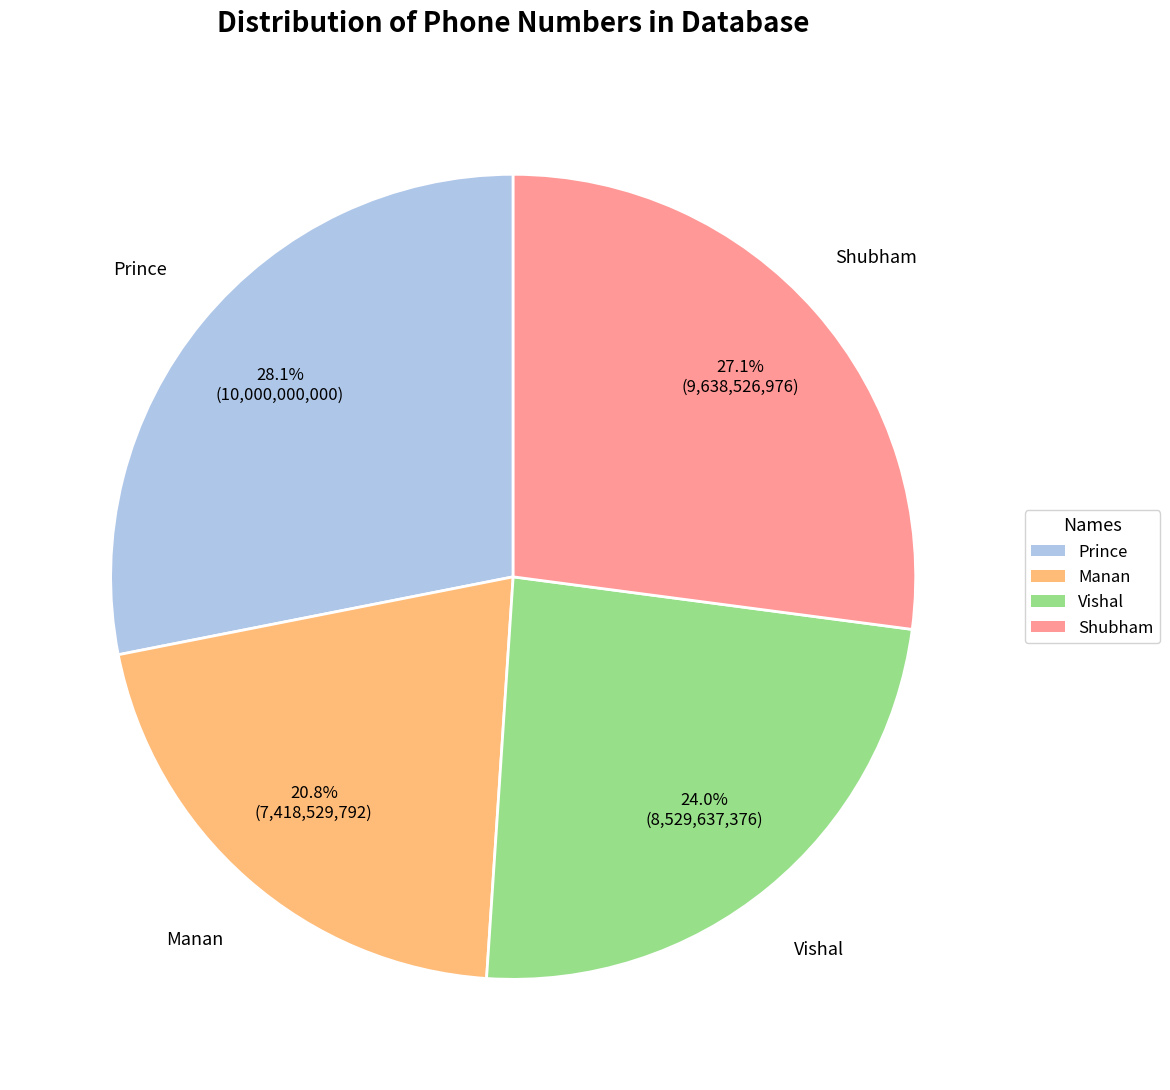

Does Prince represent more than half of the total?

No